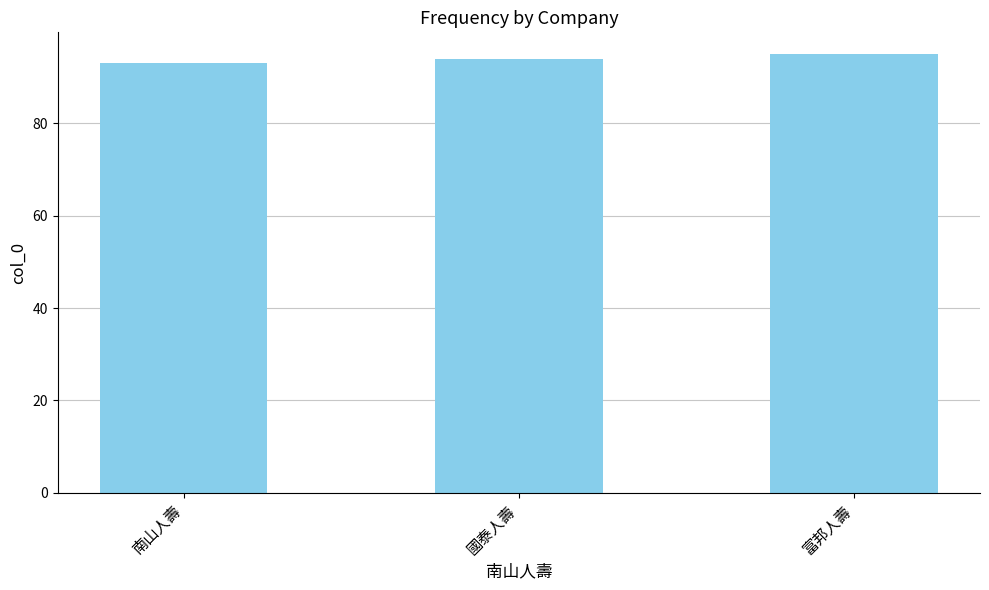

Reading left to right, extract all data points from this chart.

93	94	95